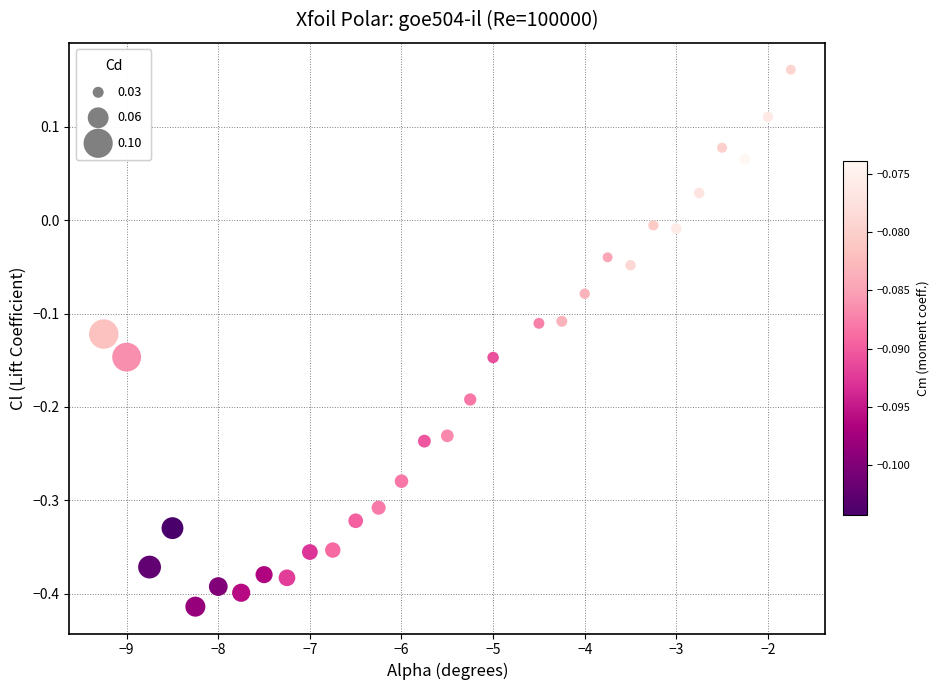

What is the range of Y values (max minus min)?

0.6